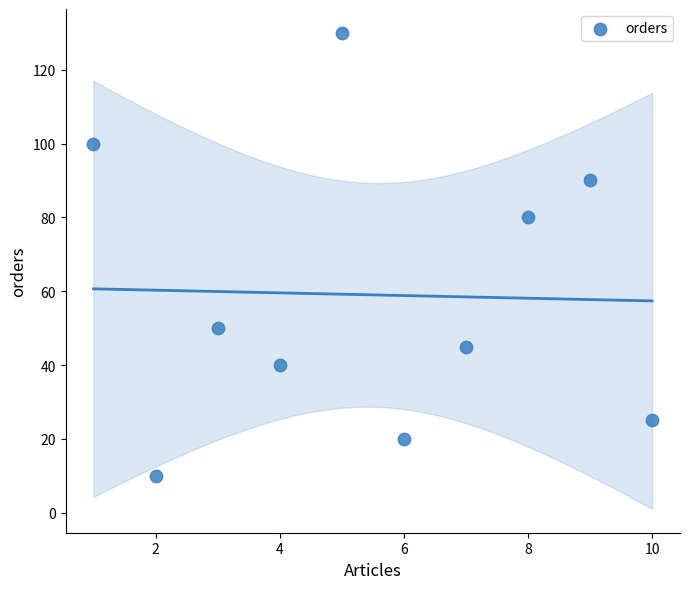

What Y value in the scatter plot is closest to 70?

80